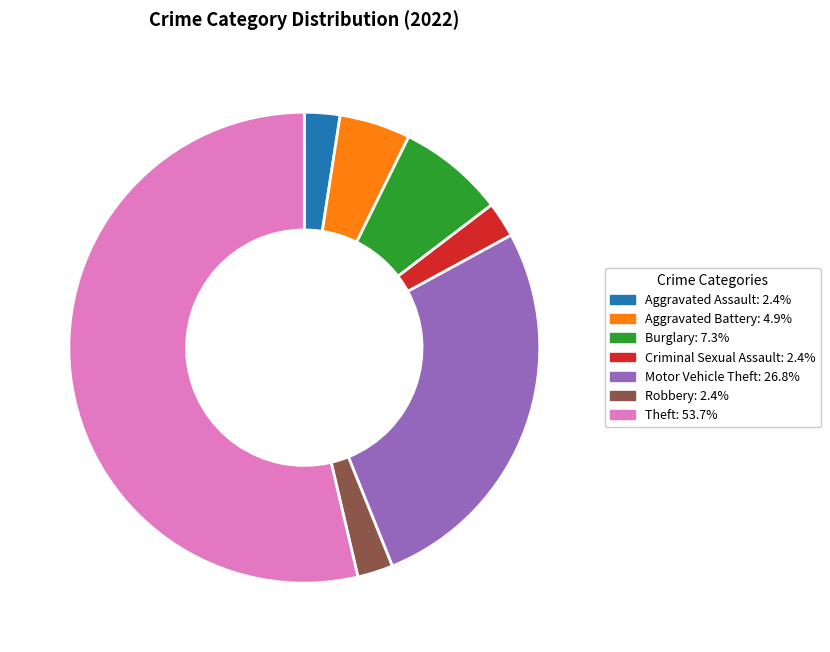

Count the number of slices in the pie.

7